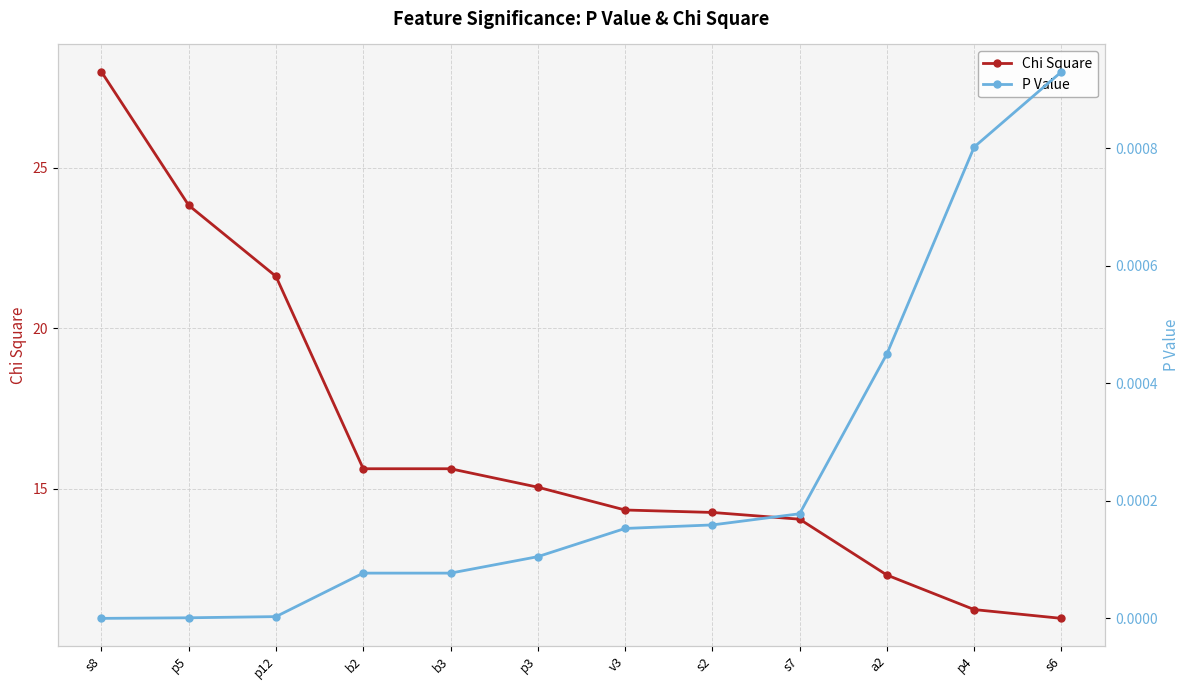

True or false: Chi Square and P Value intersect in this chart.

False